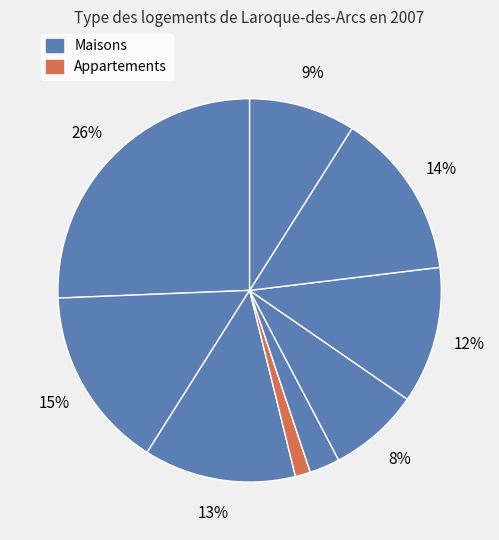

Rank the categories by value from lowest to highest.

3, 4, 0, 5, 8, 6, 2, 7, 1